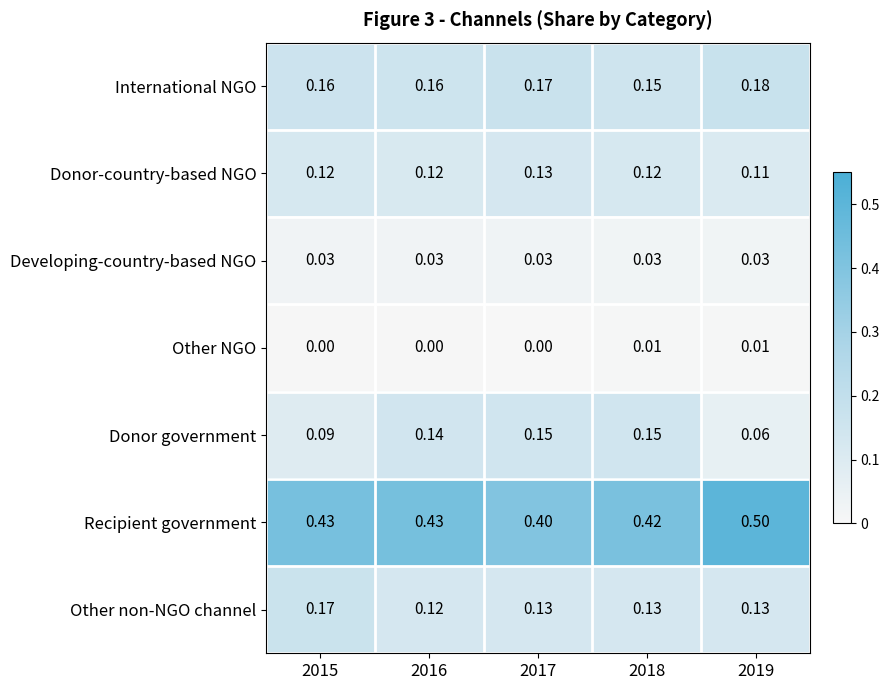

List the series in order of their peak value, lowest first.

Other NGO, Developing-country-based NGO, Donor-country-based NGO, Donor government, Other non-NGO channel, International NGO, Recipient government